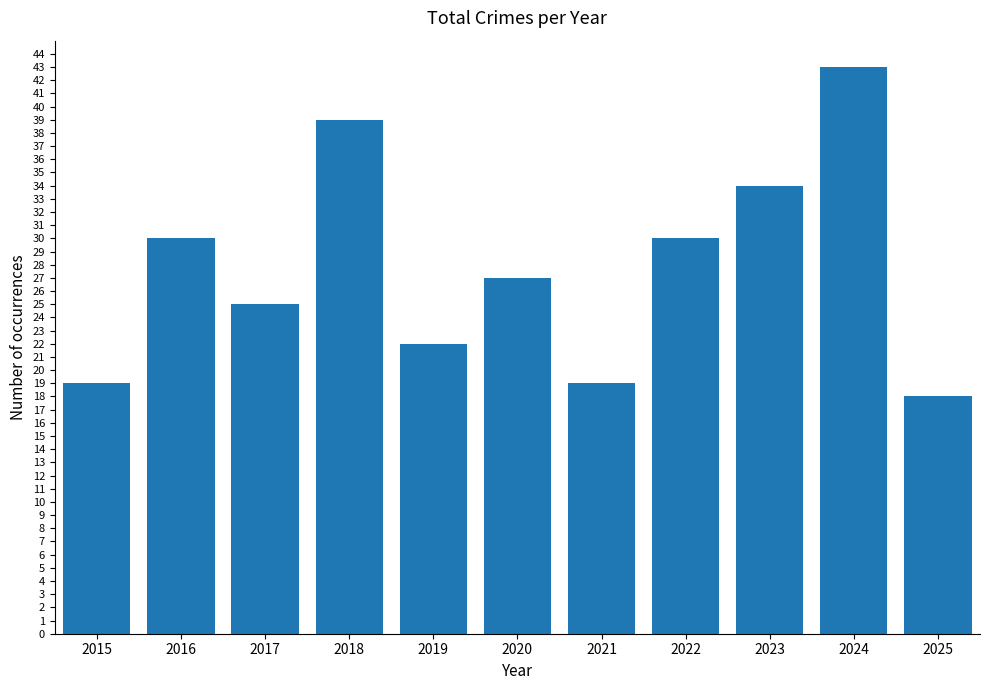

At which category does the chart reach its minimum across all series?

2025